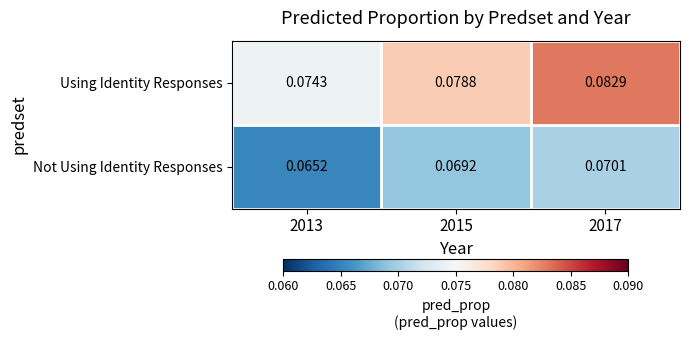

Rank the series at 2015 from lowest to highest value.

Not Using Identity Responses, Using Identity Responses